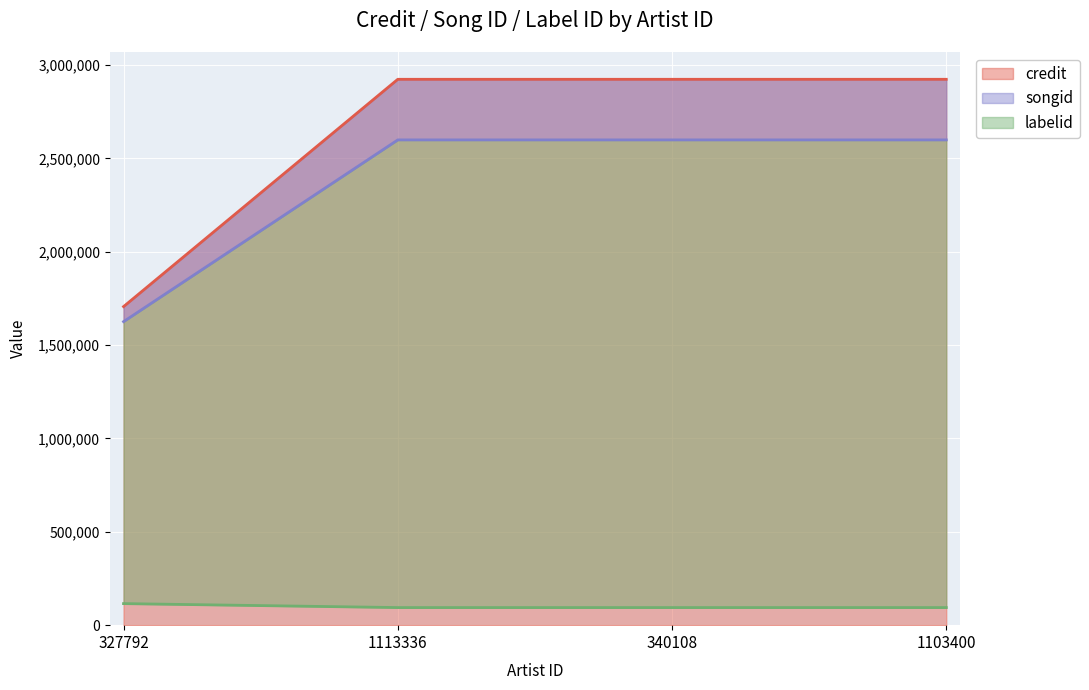

Reading right to left, list all the values displayed in this chart.

credit: 1103400=2924215	340108=2924215	1113336=2924215	327792=1706592
songid: 1103400=2599523	340108=2599523	1113336=2599523	327792=1626007
labelid: 1103400=94252	340108=94252	1113336=94252	327792=115494